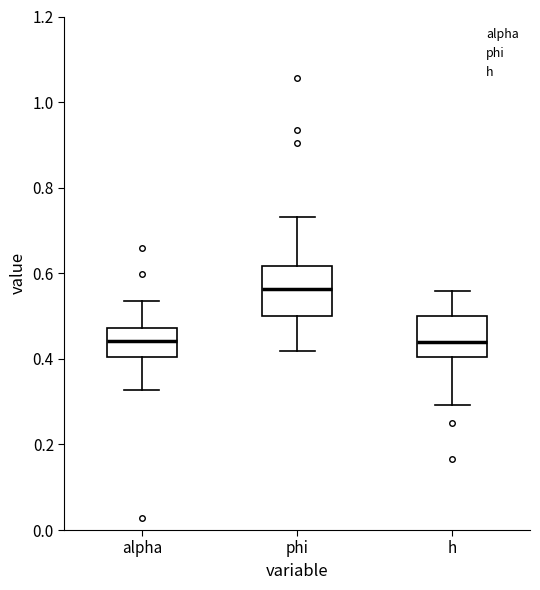

Reading left to right, transcribe this box plot: for each box, give where its median line is, the range the box spans, and where its two whiskers end, as read against the y-axis. The values are not printed on the chart, so give them approximately, as read against the axis.

alpha: median 0.44, box 0.40 to 0.48, whiskers 0.32 to 0.54
phi: median 0.56, box 0.50 to 0.62, whiskers 0.42 to 0.74
h: median 0.44, box 0.40 to 0.50, whiskers 0.30 to 0.56